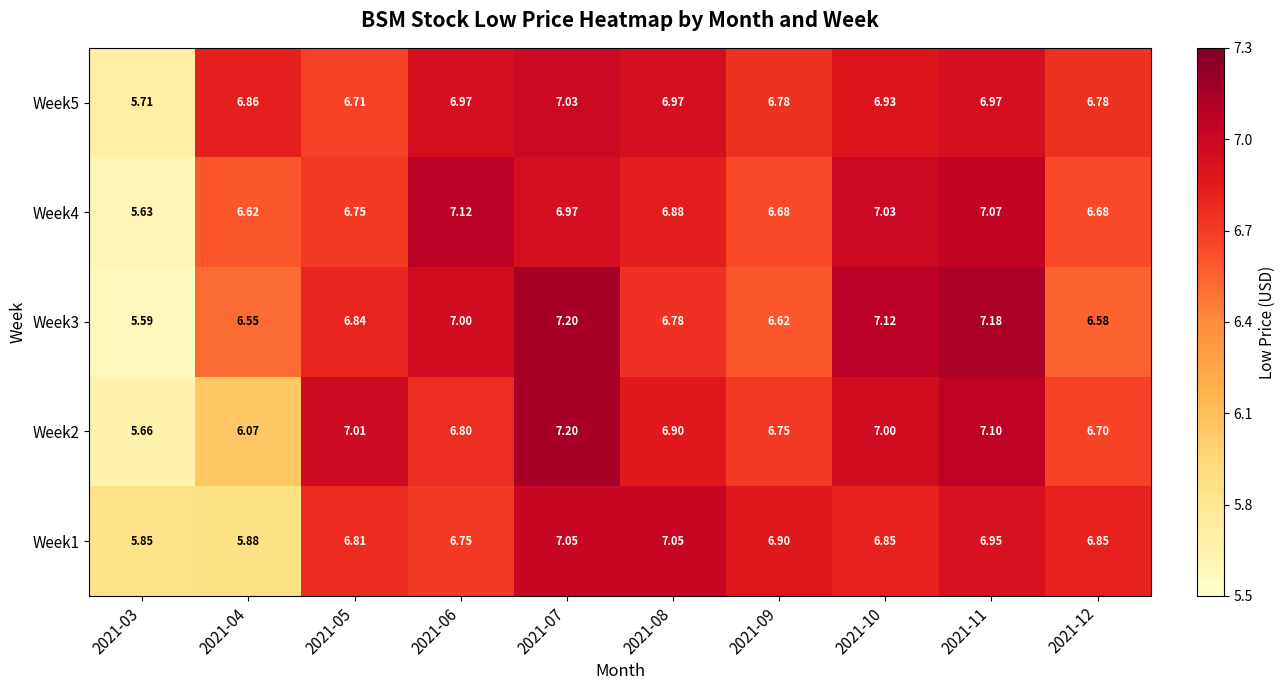

How many data points does each series have?

10